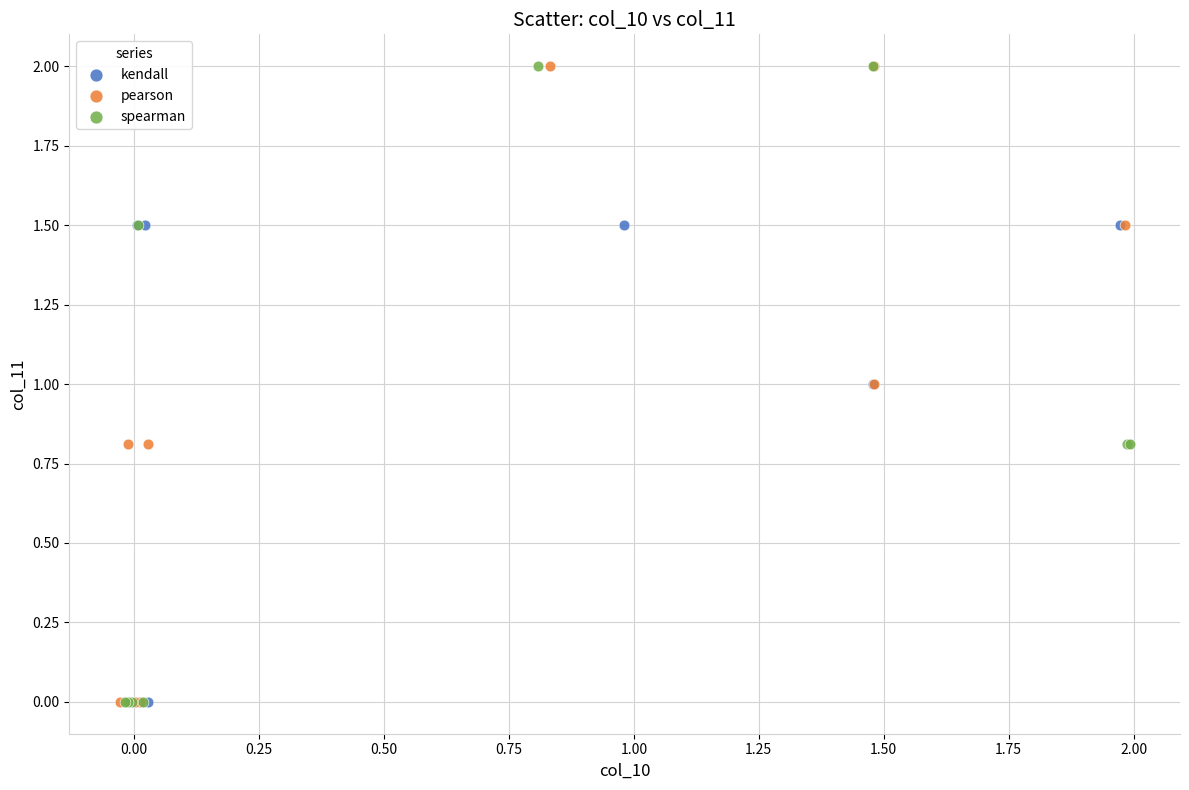

What are all the series names shown in the legend?

kendall, pearson, spearman